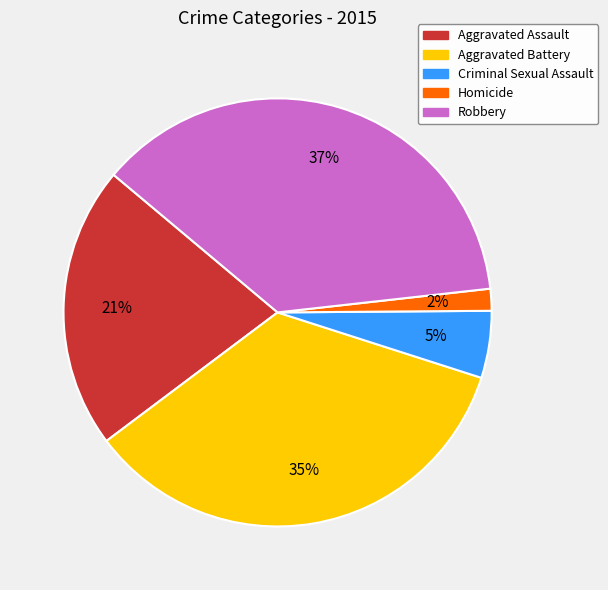

Rank the categories by value from lowest to highest.

Homicide, Criminal Sexual Assault, Aggravated Assault, Aggravated Battery, Robbery